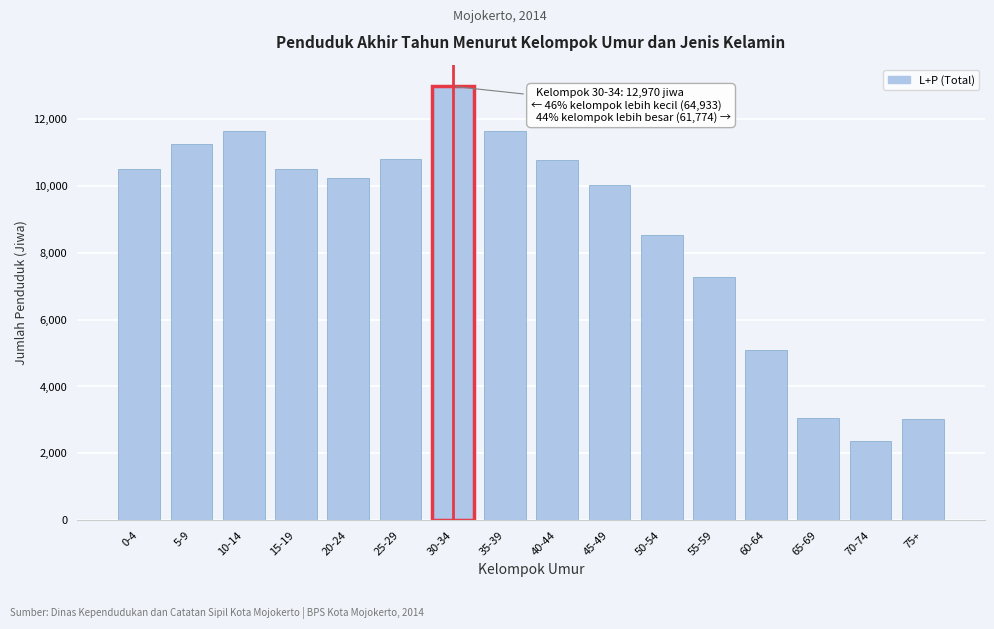

What is the label of the 11th bar from the left?

50-54